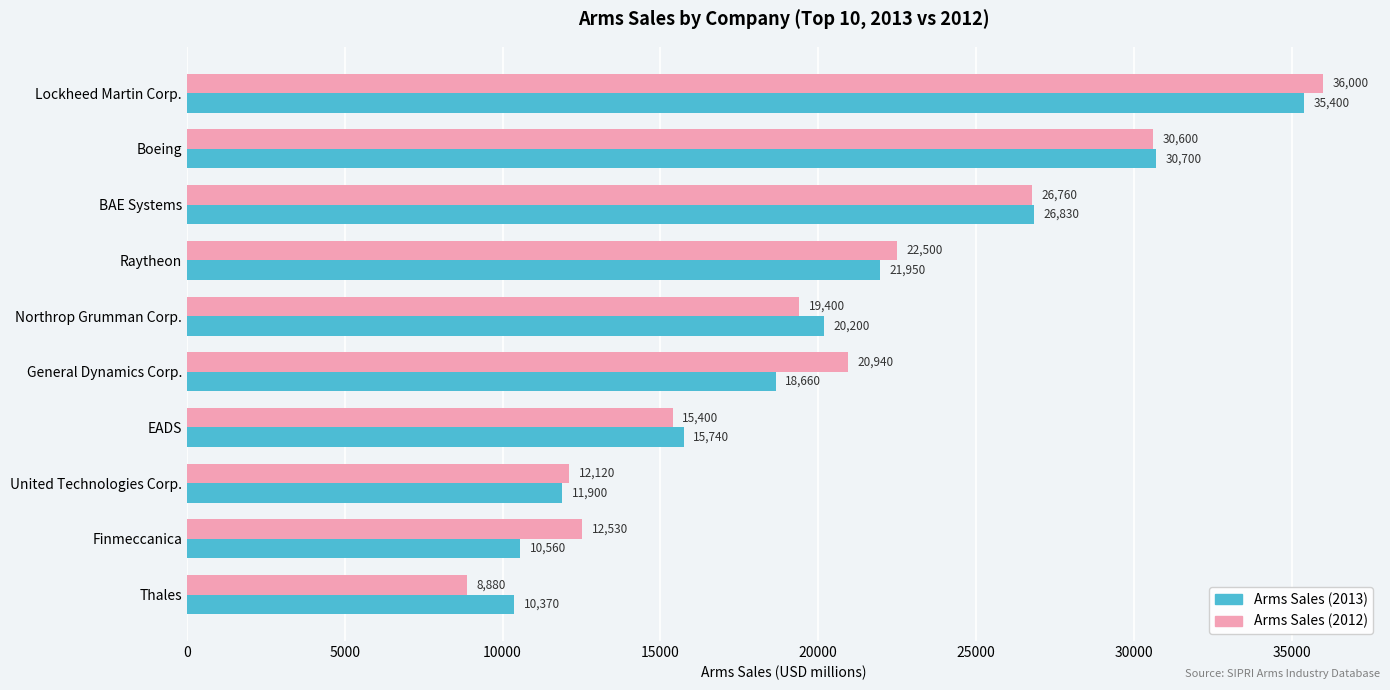

What is the difference between the second highest and second lowest values in the Arms Sales (2013) series?

20140